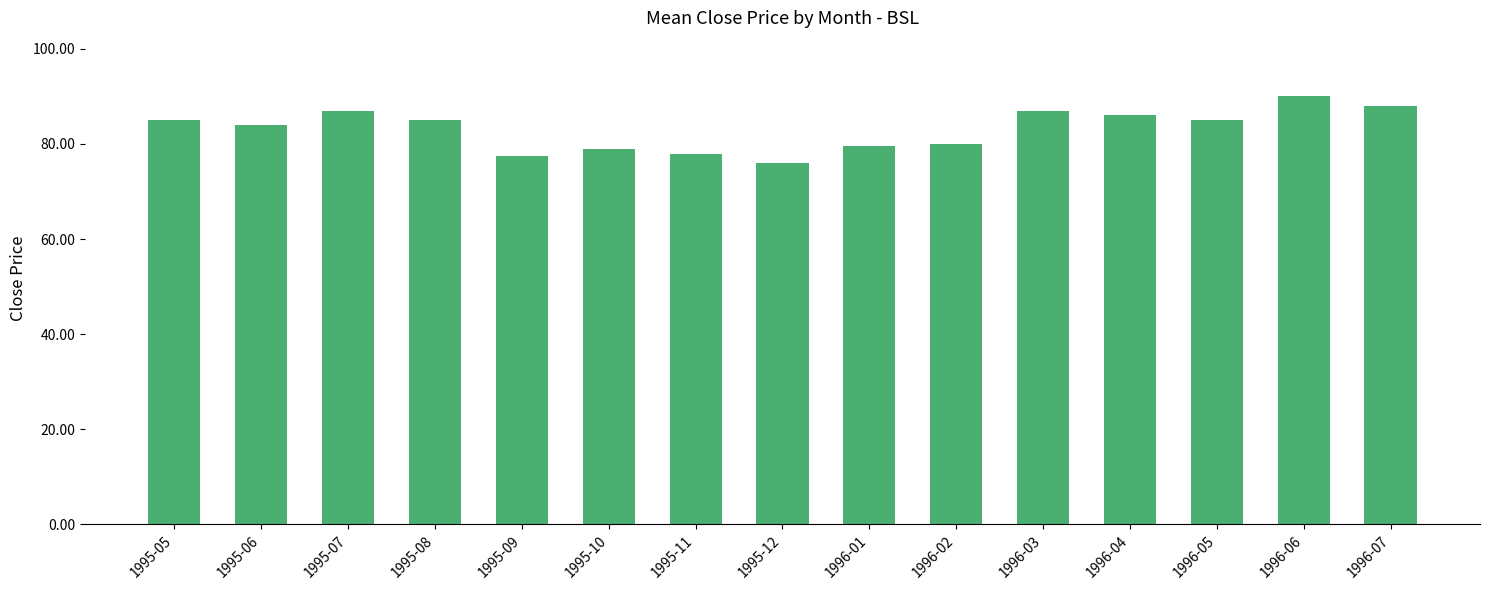

Count the number of categories in the chart.

15